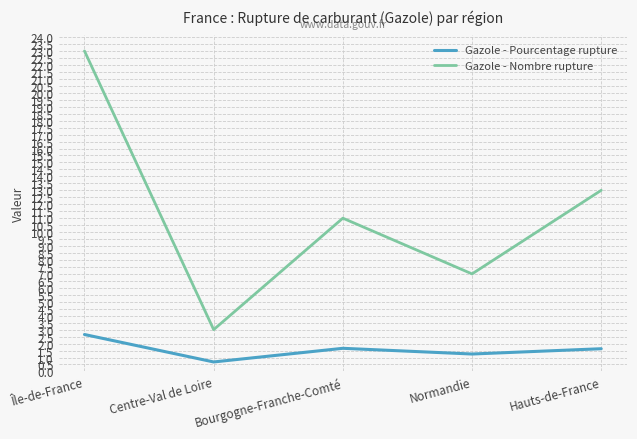

Is the value of Gazole - Pourcentage rupture at Centre-Val de Loire greater than the value of Gazole - Nombre rupture at Bourgogne-Franche-Comté?

No